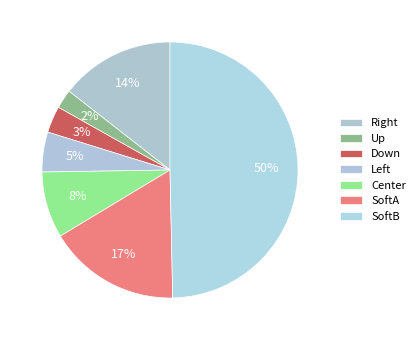

How many segments does this pie chart have?

7